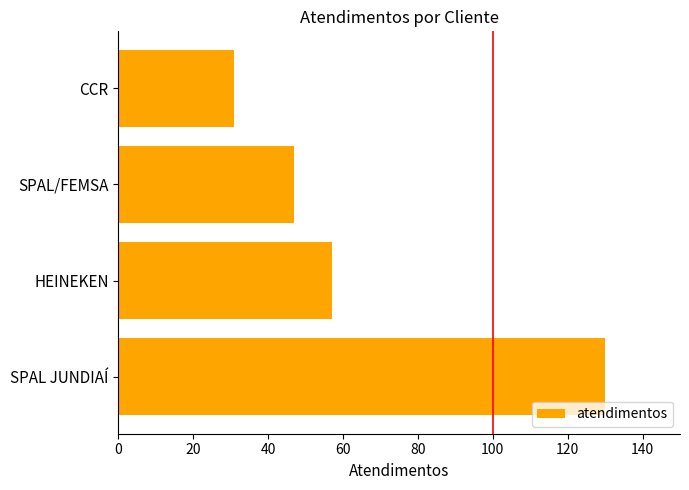

What is the sum of the values at CCR and SPAL/FEMSA?

78